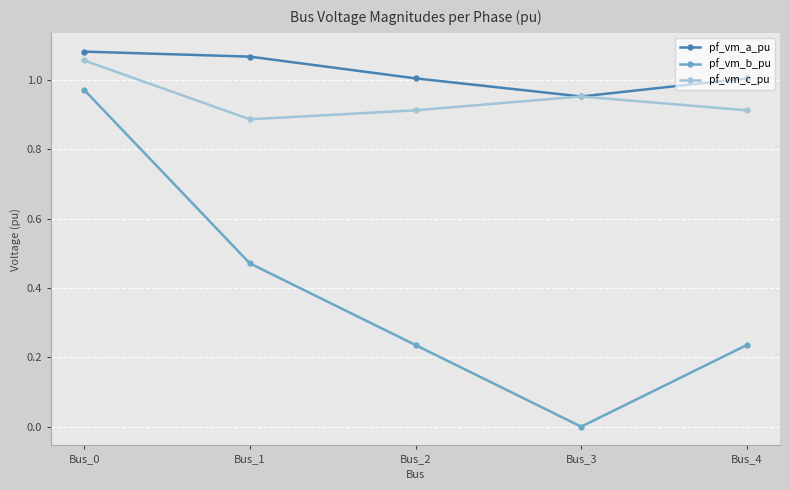

True or false: pf_vm_c_pu and pf_vm_b_pu intersect in this chart.

False